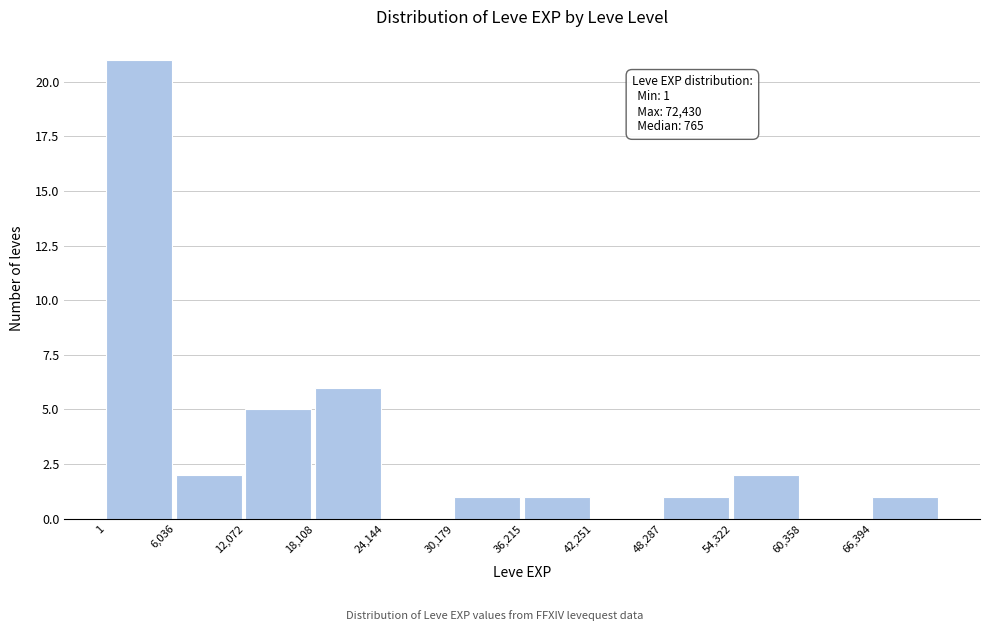

Which range on the x-axis has the tallest bar?

0 to 6000